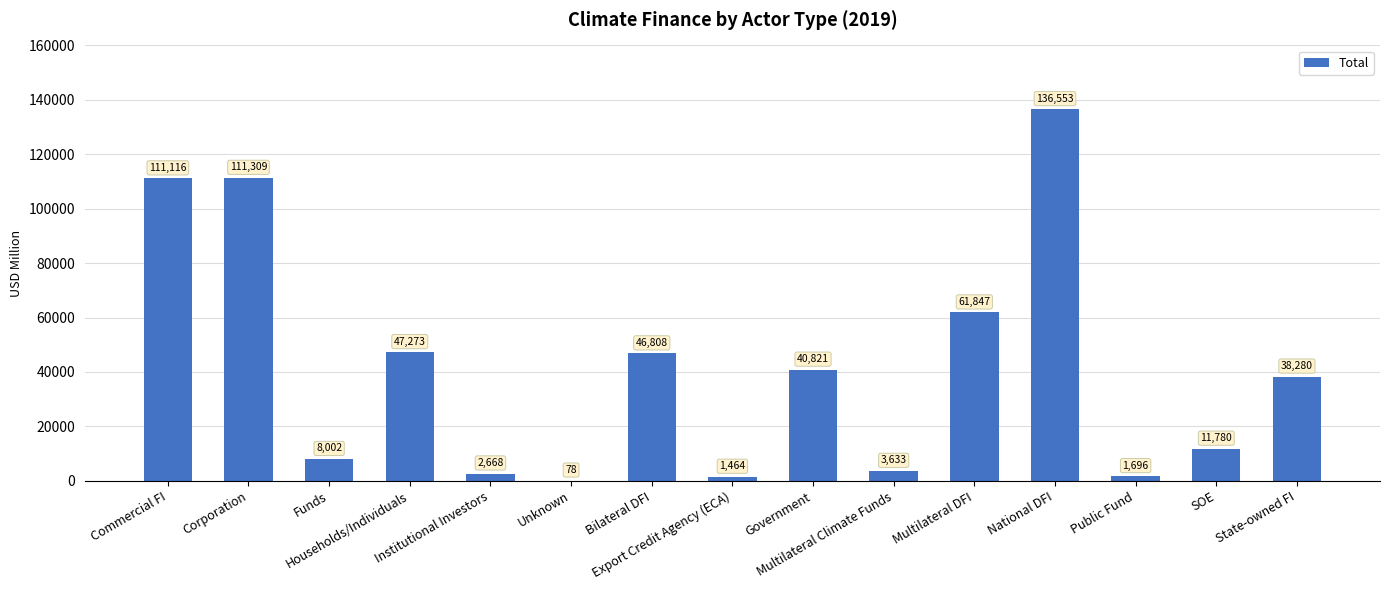

Are the bars horizontal?

No